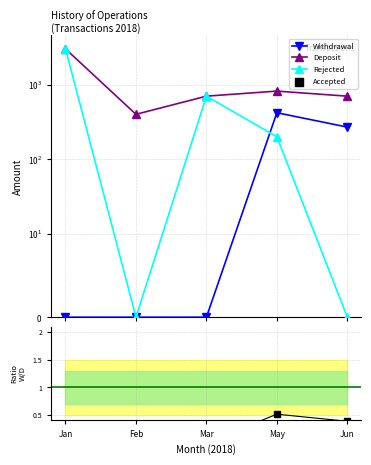

At how many categories does at least one series exceed 2777?

1